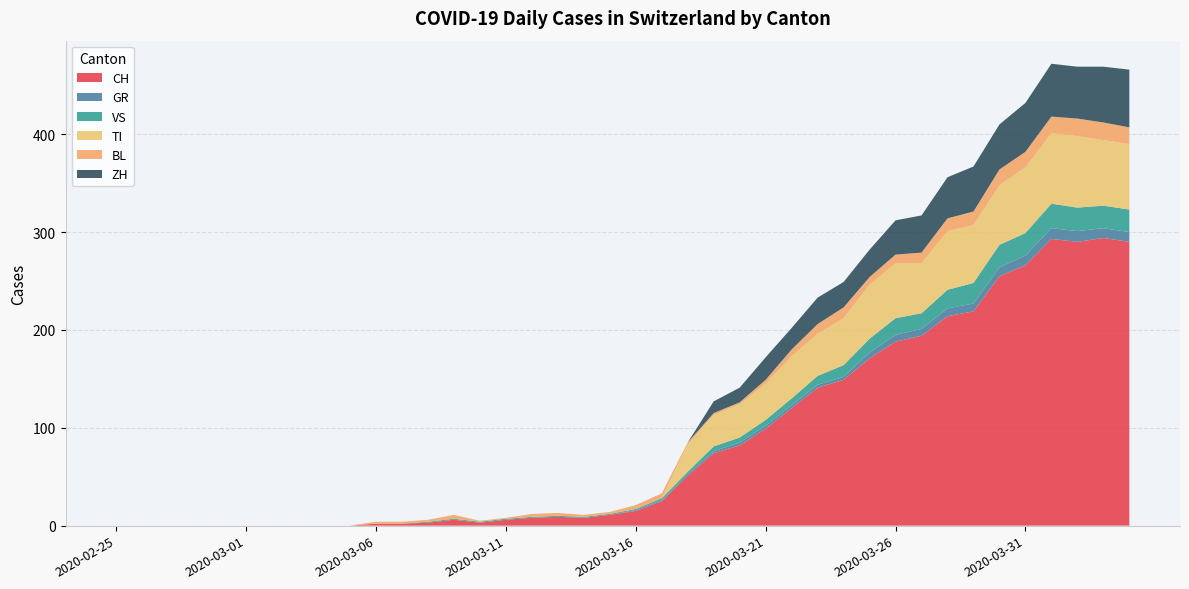

Reading left to right, list all the values displayed in this chart.

CH: 0	0	0	0	0	0	0	0	0	0	2	2	3	6	3	6	8	9	8	11	15	25	51	74	82	99	120	141	149	171	188	194	214	219	255	266	293	290	294	290
GR: 0	0	0	0	0	0	0	0	0	0	0	0	0	0	0	0	0	0	0	0	1	1	2	2	3	3	3	3	3	6	7	7	8	8	9	10	11	11	10	10
VS: 0	0	0	0	0	0	0	0	0	0	0	0	1	1	1	1	1	1	1	1	1	2	2	5	5	6	7	9	12	14	17	16	19	21	23	23	25	24	23	23
TI: 0	0	0	0	0	0	0	0	0	0	0	0	0	0	0	0	0	0	0	0	0	0	28	32	34	37	43	43	48	55	56	51	60	59	61	67	72	73	67	67
BL: 0	0	0	0	0	0	0	0	0	0	2	2	2	4	1	1	3	3	2	2	4	5	2	2	2	4	7	10	11	8	9	11	13	14	16	16	17	18	18	17
ZH: 0	0	0	0	0	0	0	0	0	0	0	0	0	0	0	0	0	0	0	0	0	0	0	12	15	23	22	27	26	28	35	38	42	46	46	50	54	53	57	59